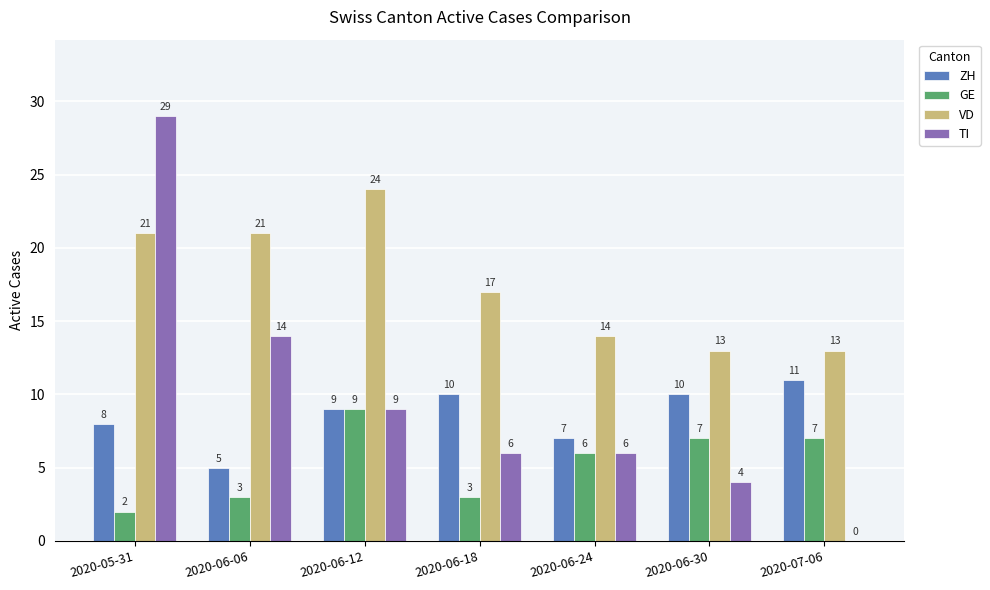

How many data points does each series have?

7